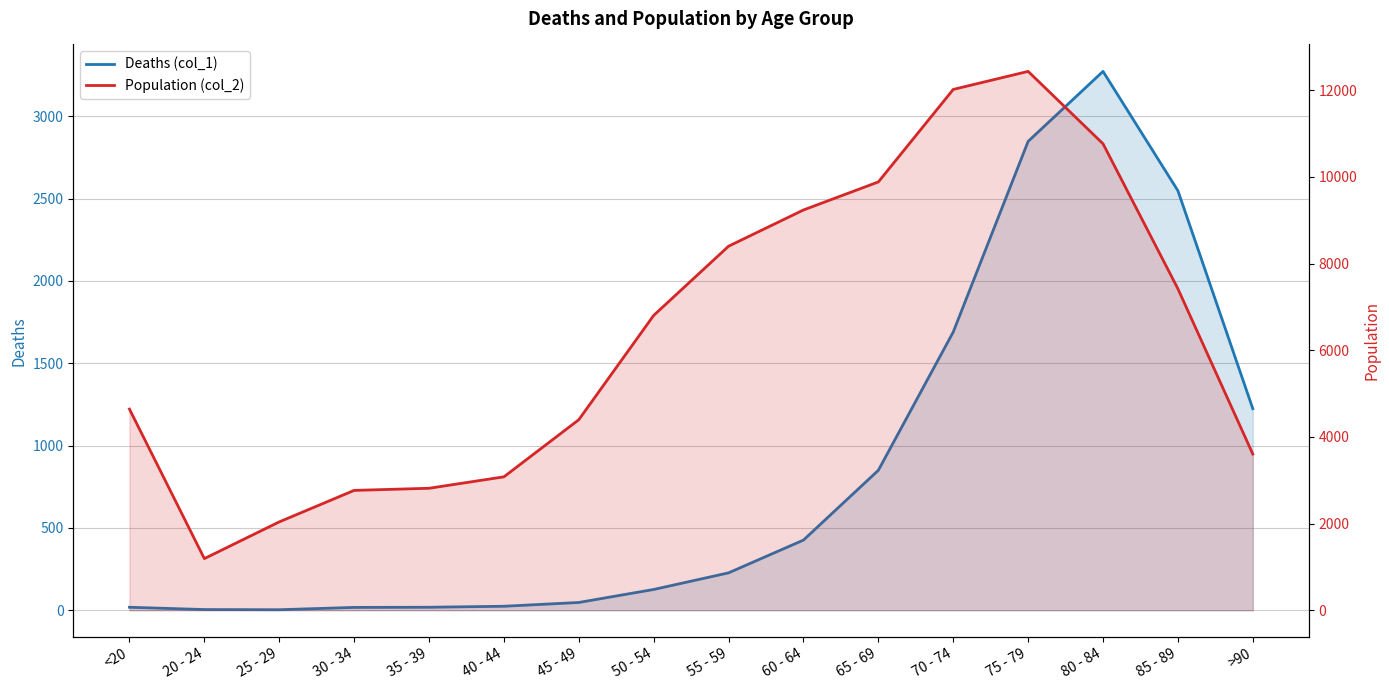

Which has a higher value, 50 - 54 or 60 - 64?

60 - 64